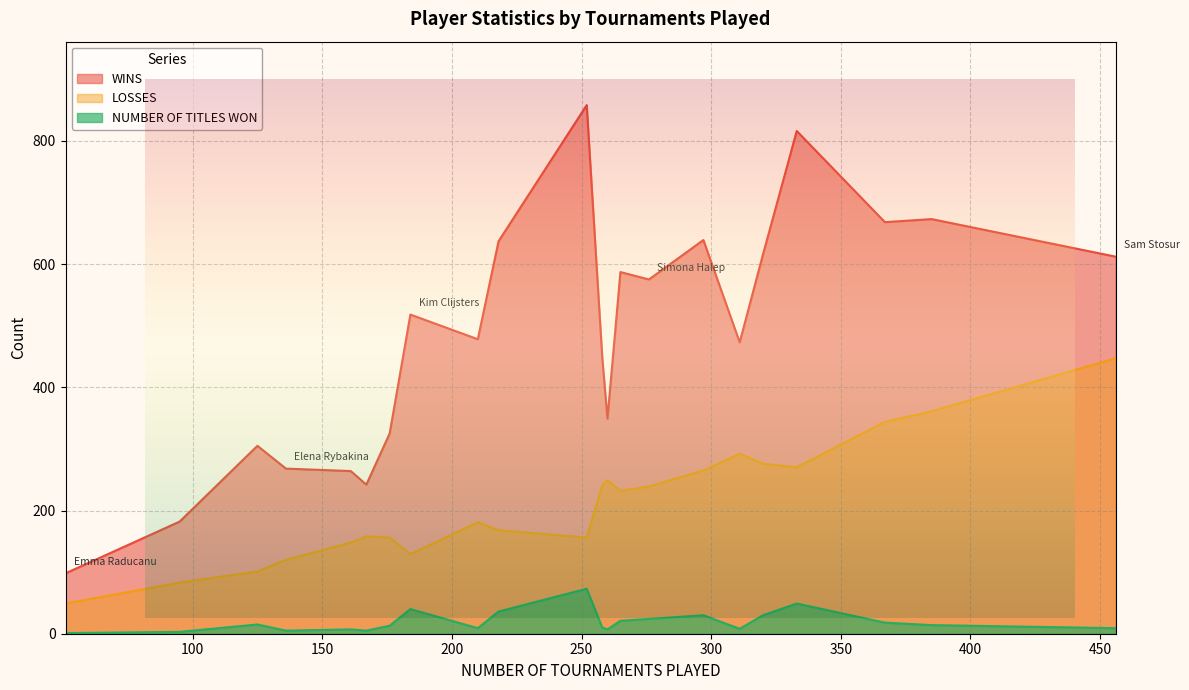

Which series has the largest total across all categories?

WINS